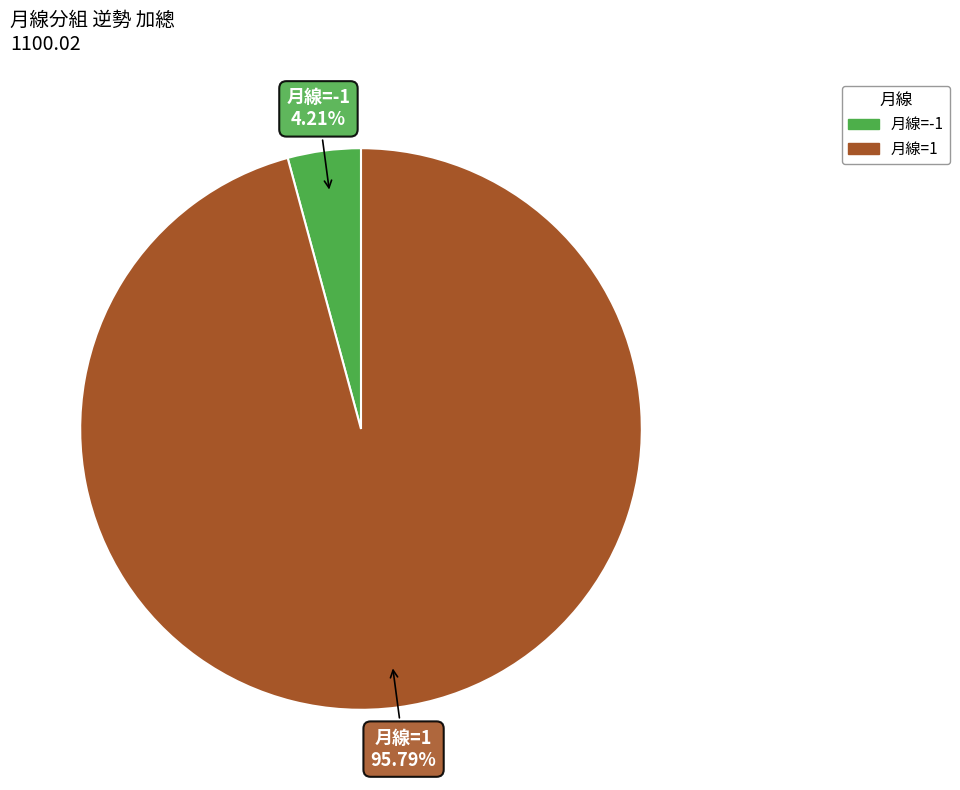

Is there any slice that represents more than half of the pie?

Yes